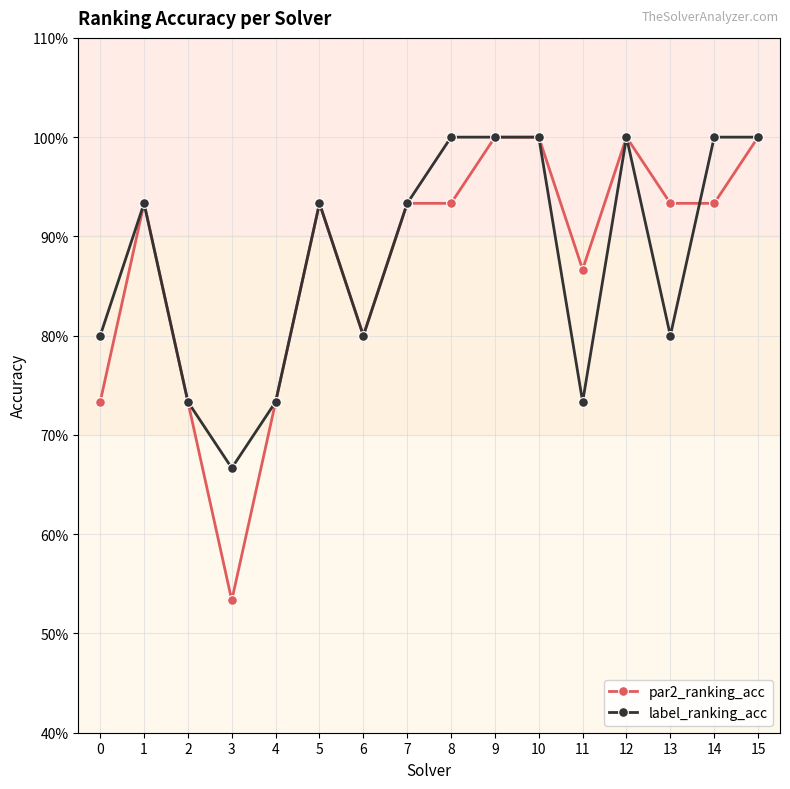

What are all the series names shown in the legend?

par2_ranking_acc, label_ranking_acc